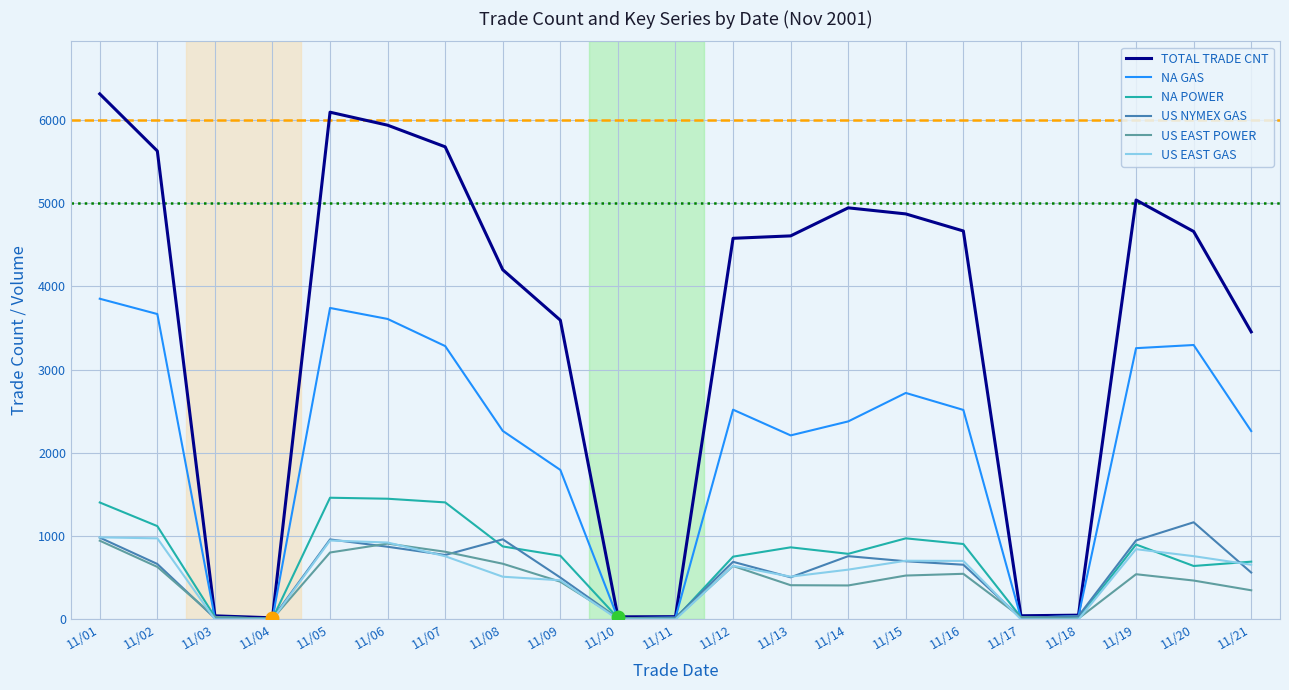

What is the difference between the maximum and minimum values in the US EAST POWER series?

939